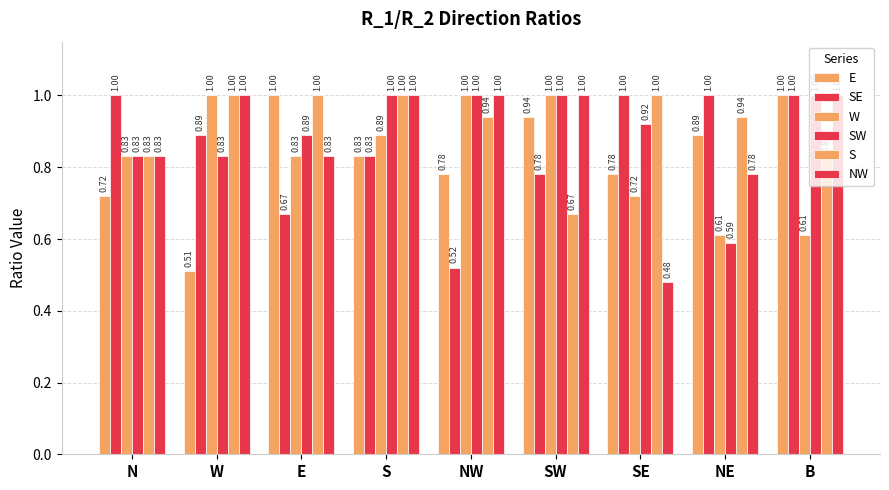

How many bars are there in each group?

6